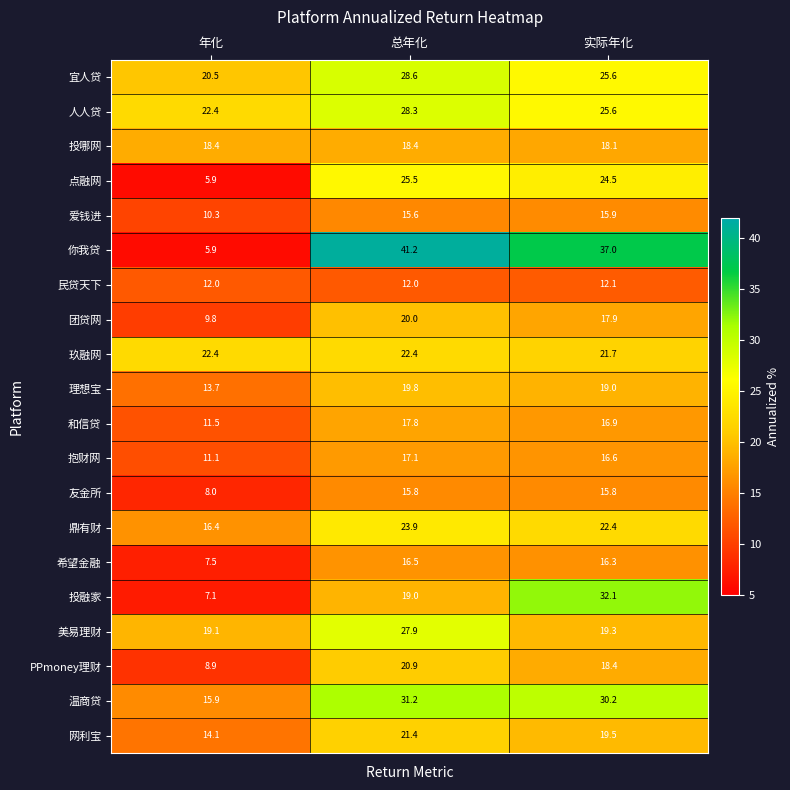

Where does the 抱财网 series first go above 16?

总年化